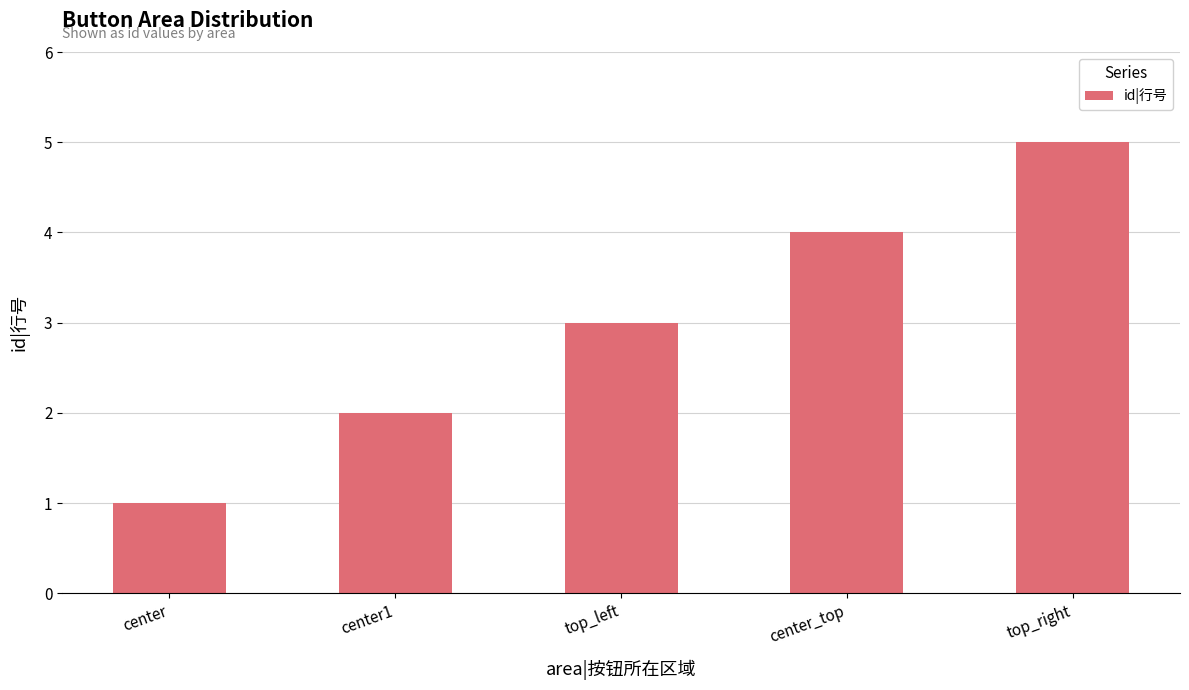

Where is the data nearest to the value 3?

top_left